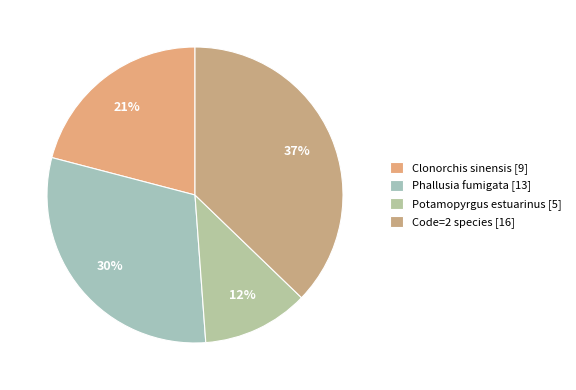

How many slices are in this pie chart?

4